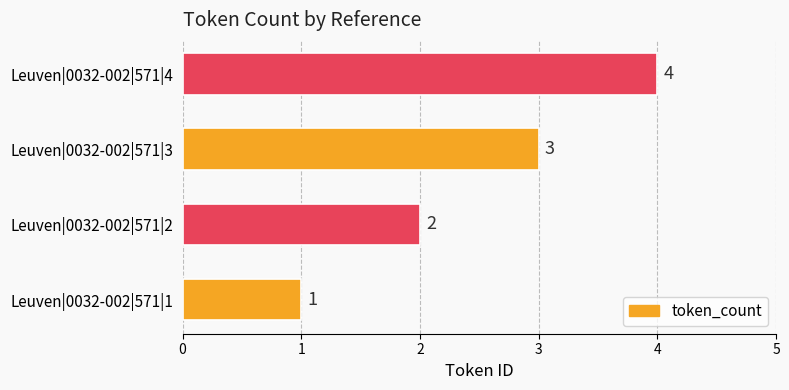

What is the difference between the maximum and minimum values?

3